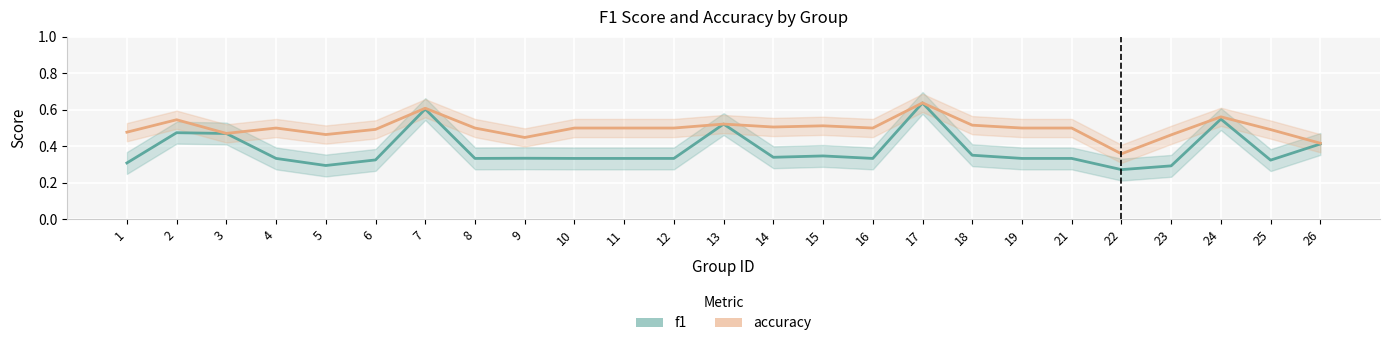

Read the accuracy value at 12.

0.5